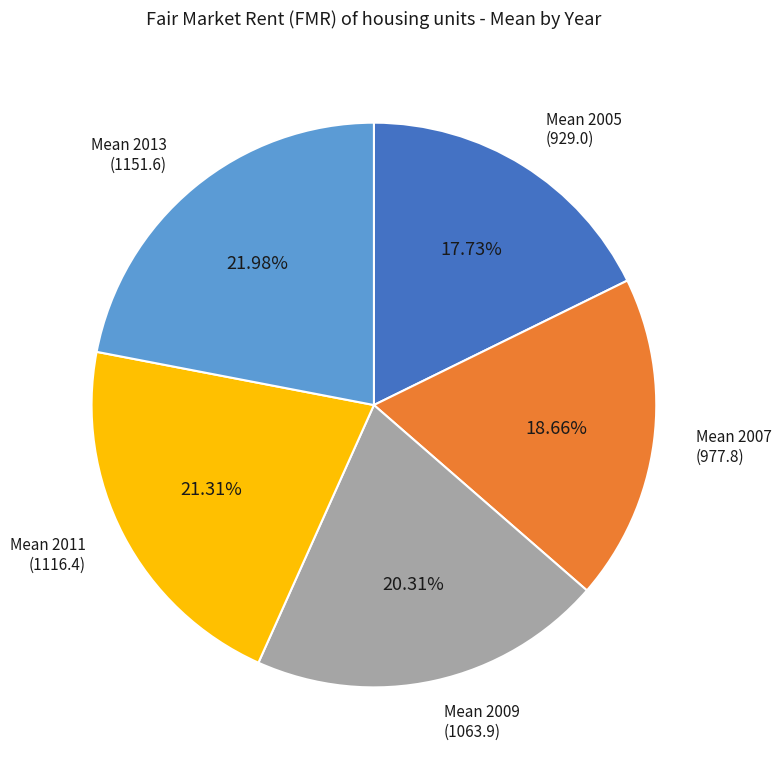

Does any single category account for the majority?

No